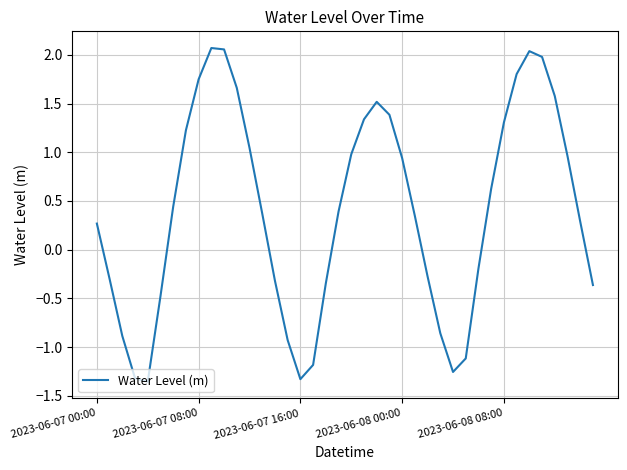

How many lines are shown in the chart?

1